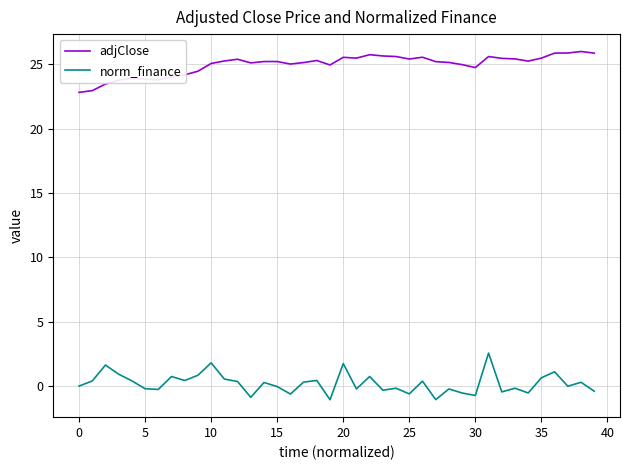

Rank the series by their average value, from lowest to highest.

norm_finance, adjClose